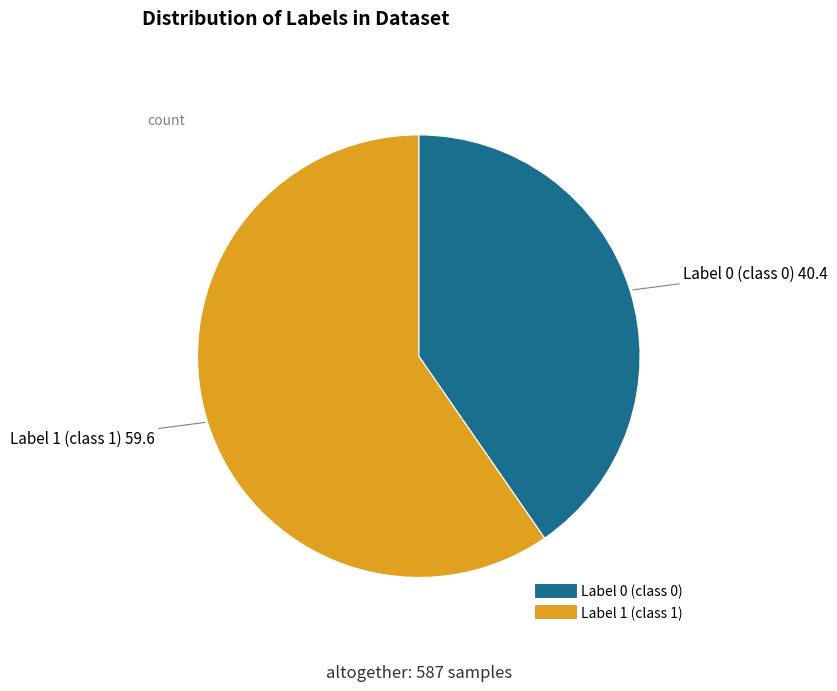

What is the smallest slice in the pie chart?

Label 0